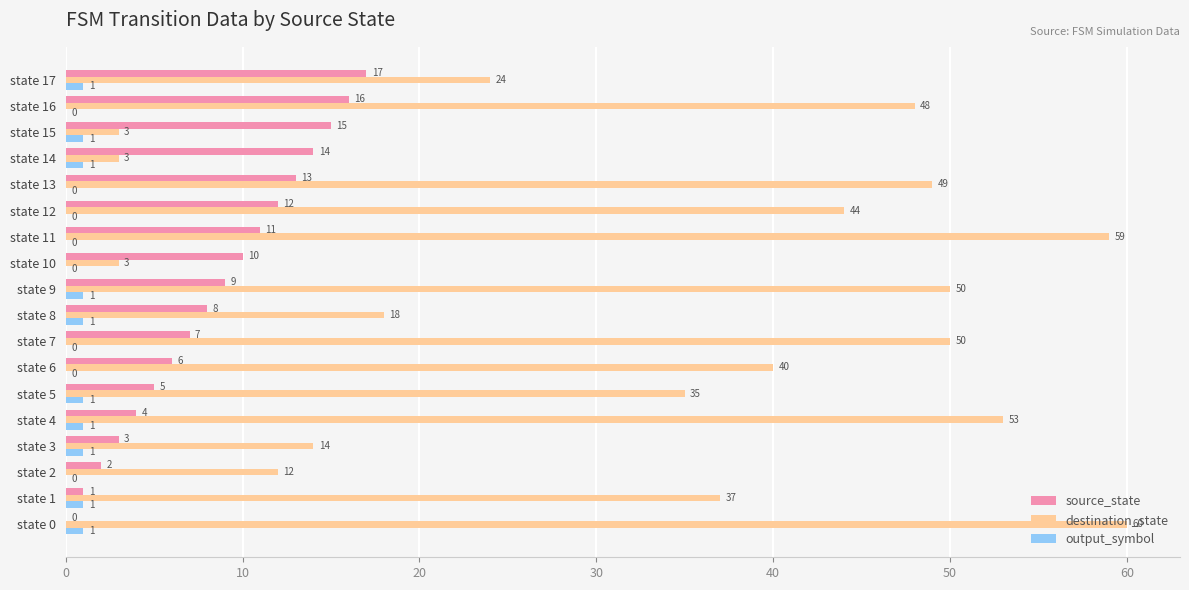

What is the approximate value of destination_state at state 6, to the nearest 10?

40